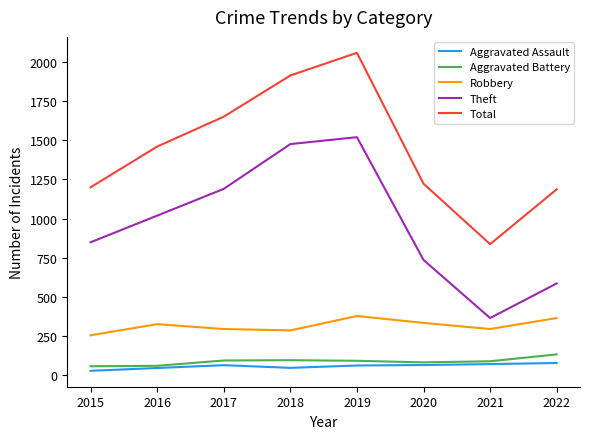

What value does the Aggravated Battery series have at 2020, to the nearest 10?

80